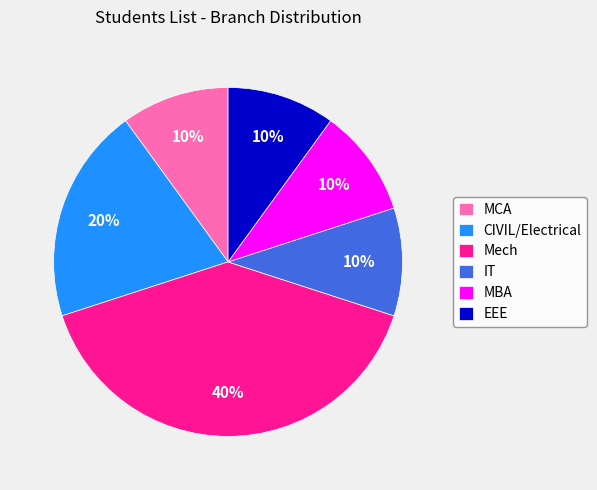

The MCA slice represents 24% of the pie. True or false?

False